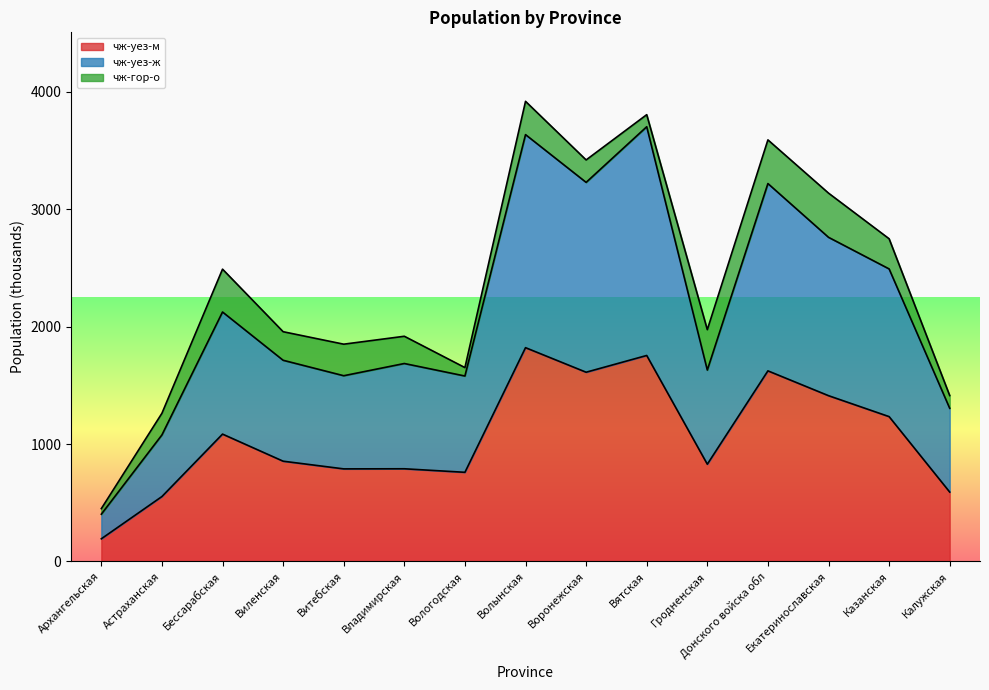

What is the smallest value displayed?

192.2